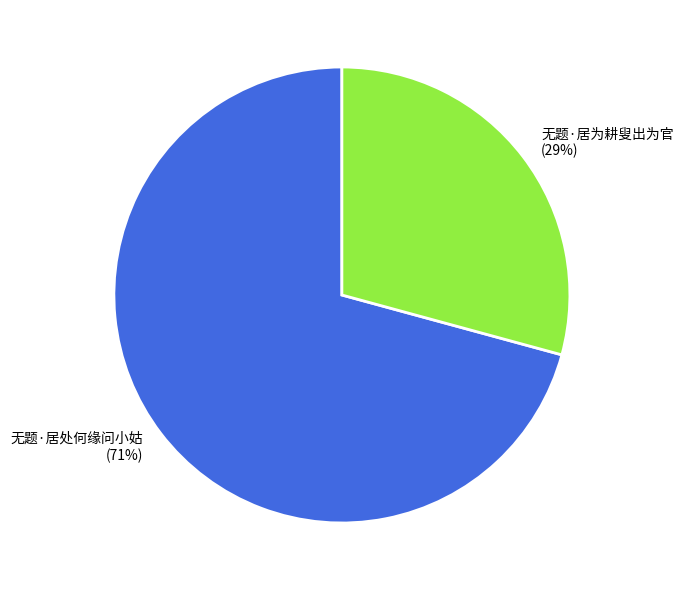

To the nearest percent, what portion does 无题·居为耕叟出为官 represent?

29%